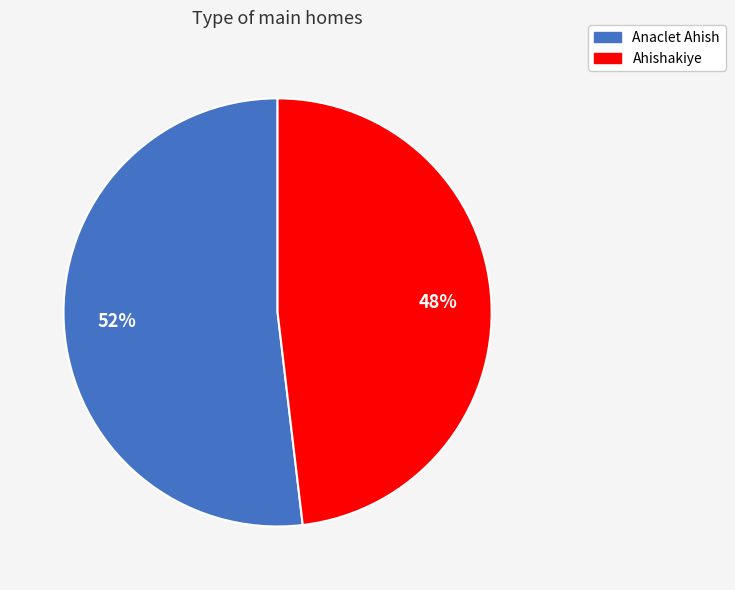

Does Ahishakiye represent more than half of the total?

No